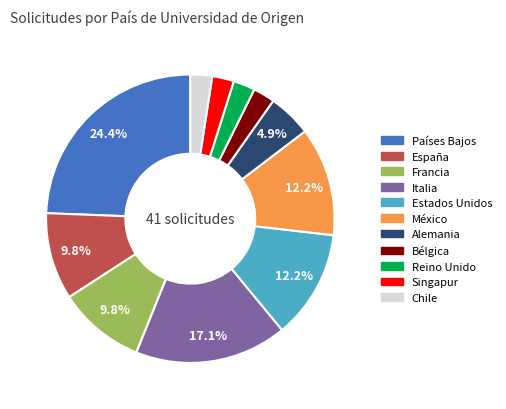

Is it true that Estados Unidos is 1% of the pie?

False